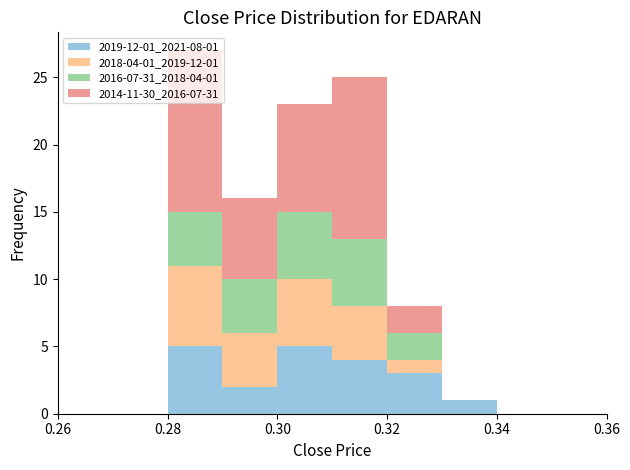

Which range on the x-axis has the tallest stacked bar (by total height)?

0.28 to 0.29